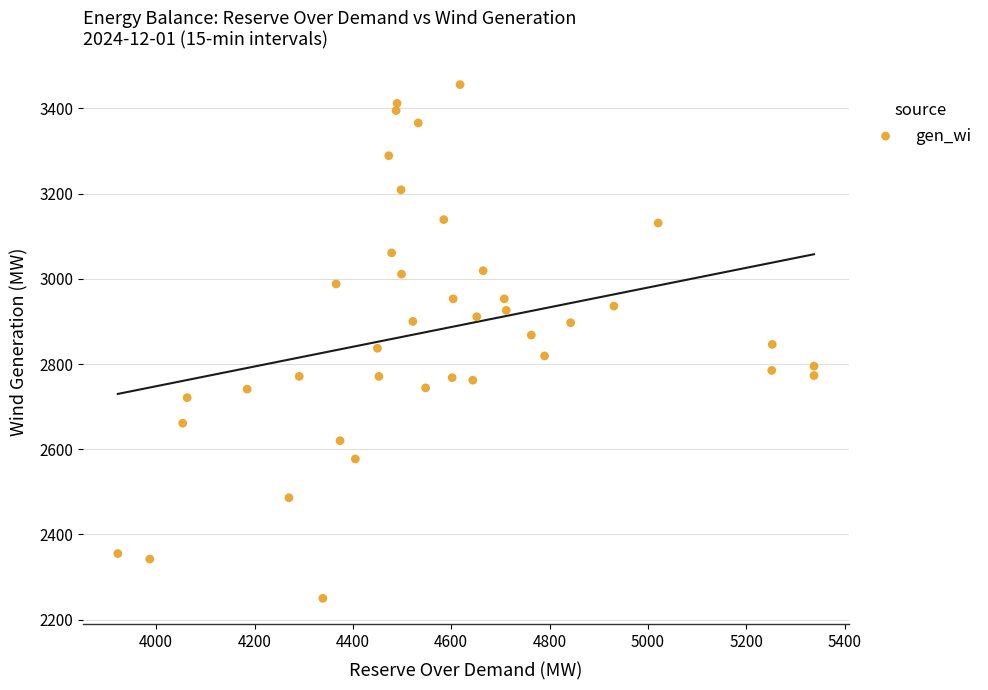

What is the range of Y values (max minus min)?

1206